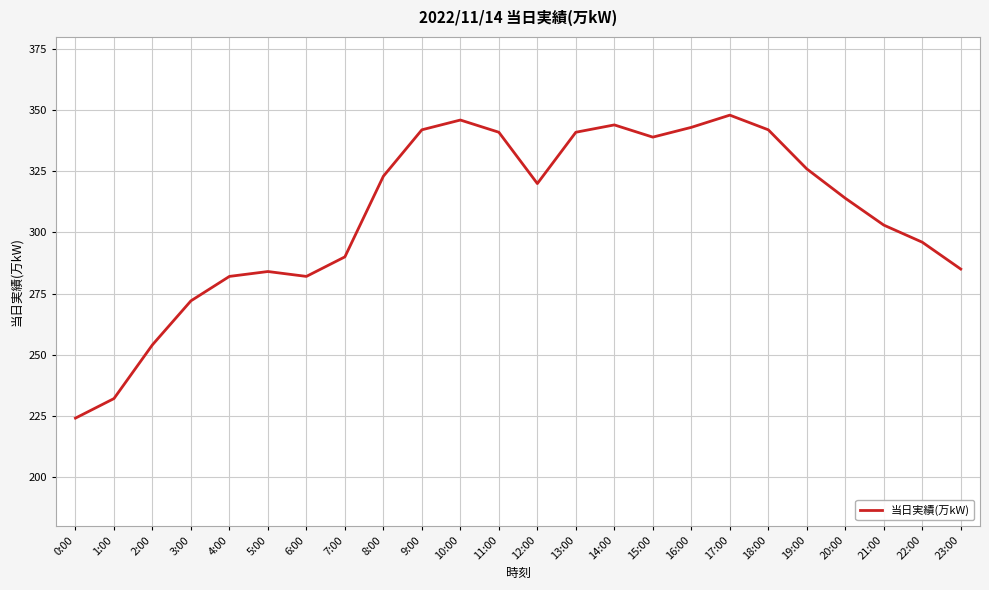

What is the average value?

307